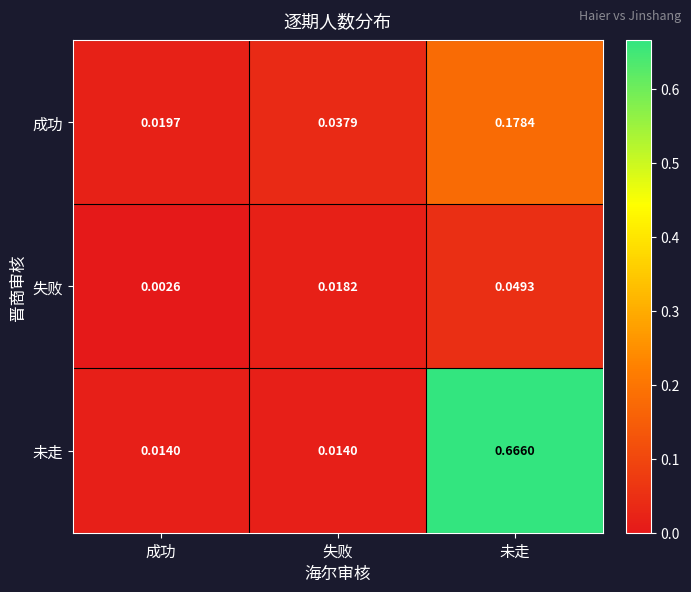

At how many categories does at least one series exceed 0?

3